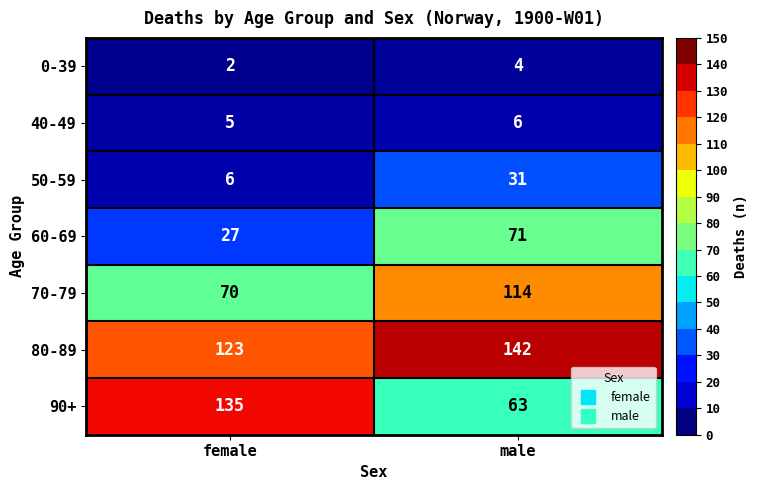

What is the difference between the 60-69 values at female and male?

44